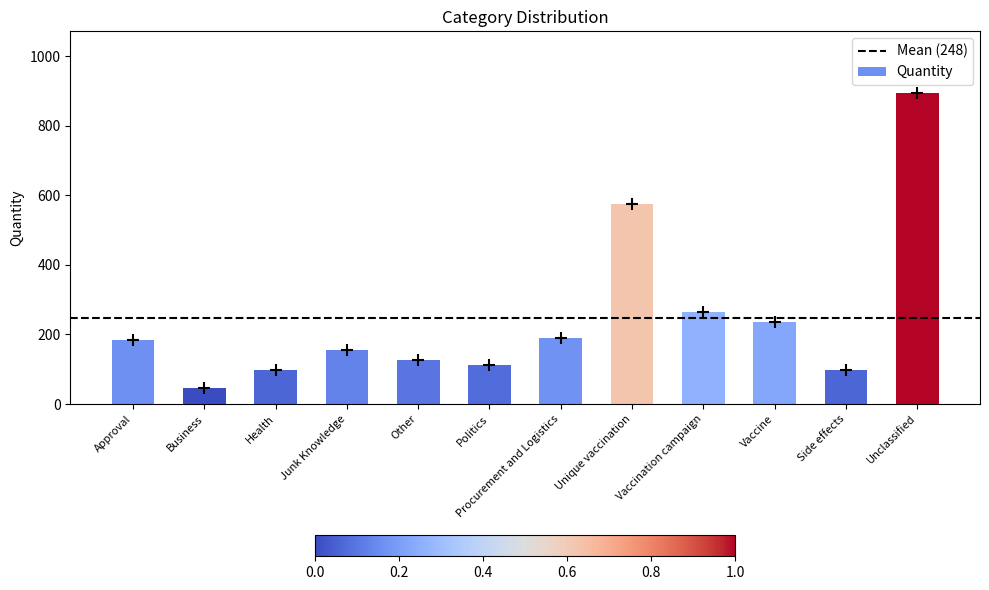

The value at Junk Knowledge is 231. True or false?

False